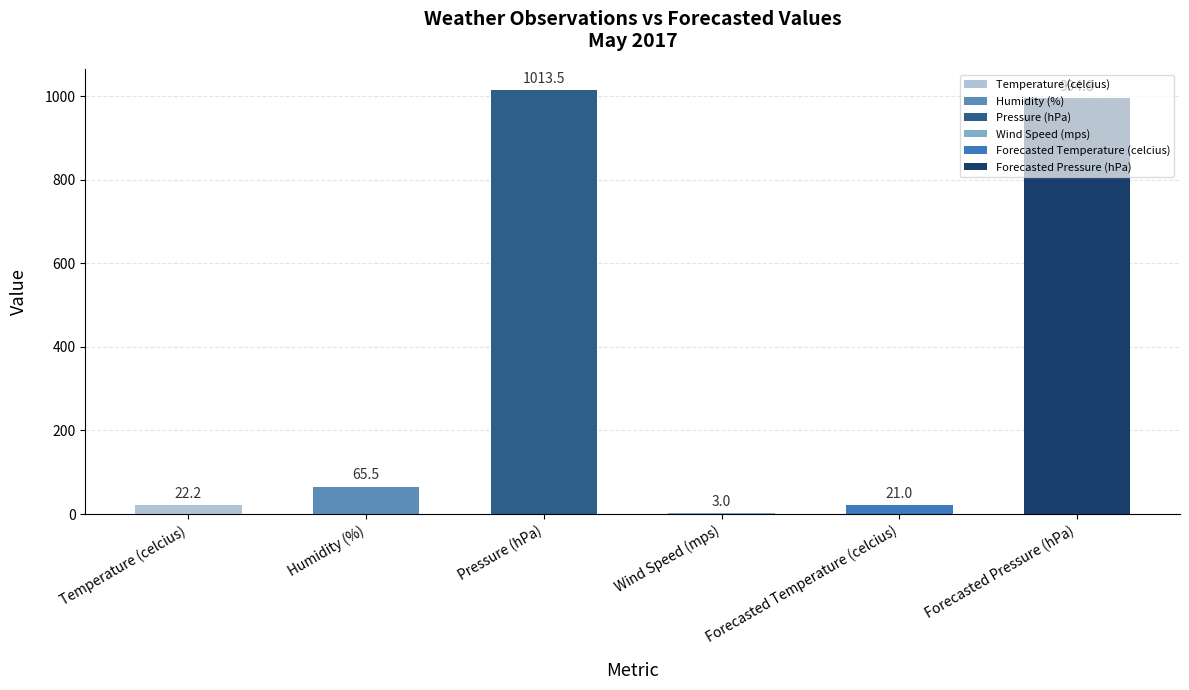

The value at Forecasted Temperature (celcius) is 21.0. True or false?

True